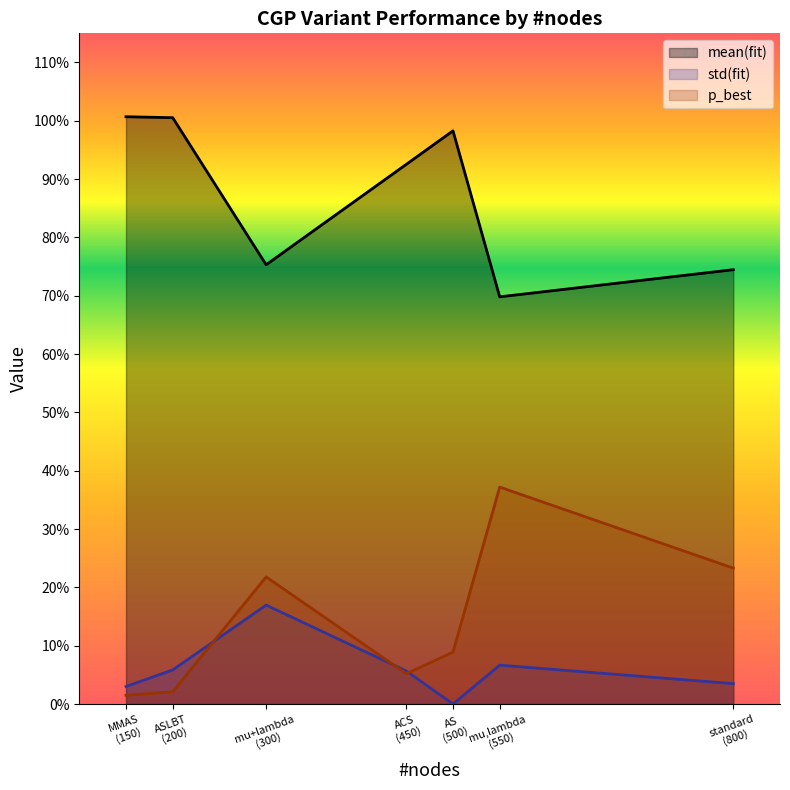

Which series changed the most between 800 and 450?

p_best